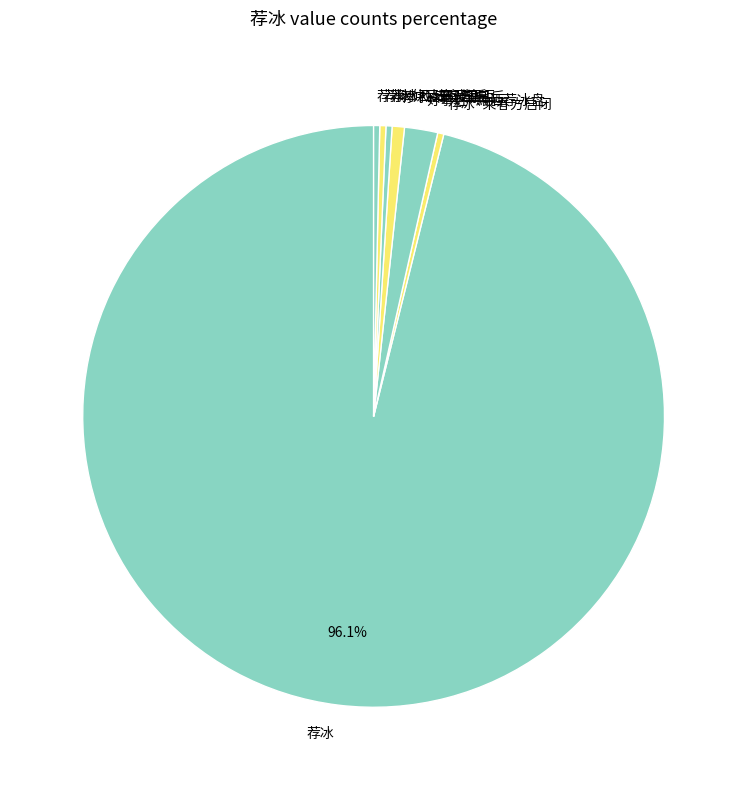

What percentage is the 荐冰·荐冰朝日后 slice, to the nearest percent?

1%